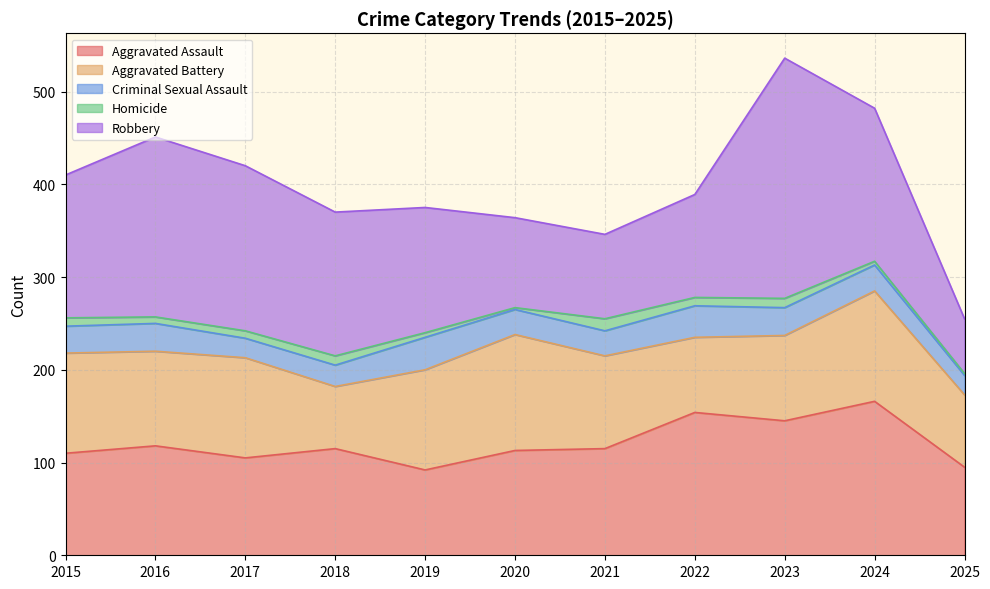

The Aggravated Battery series shows 30 at 2017. True or false?

False